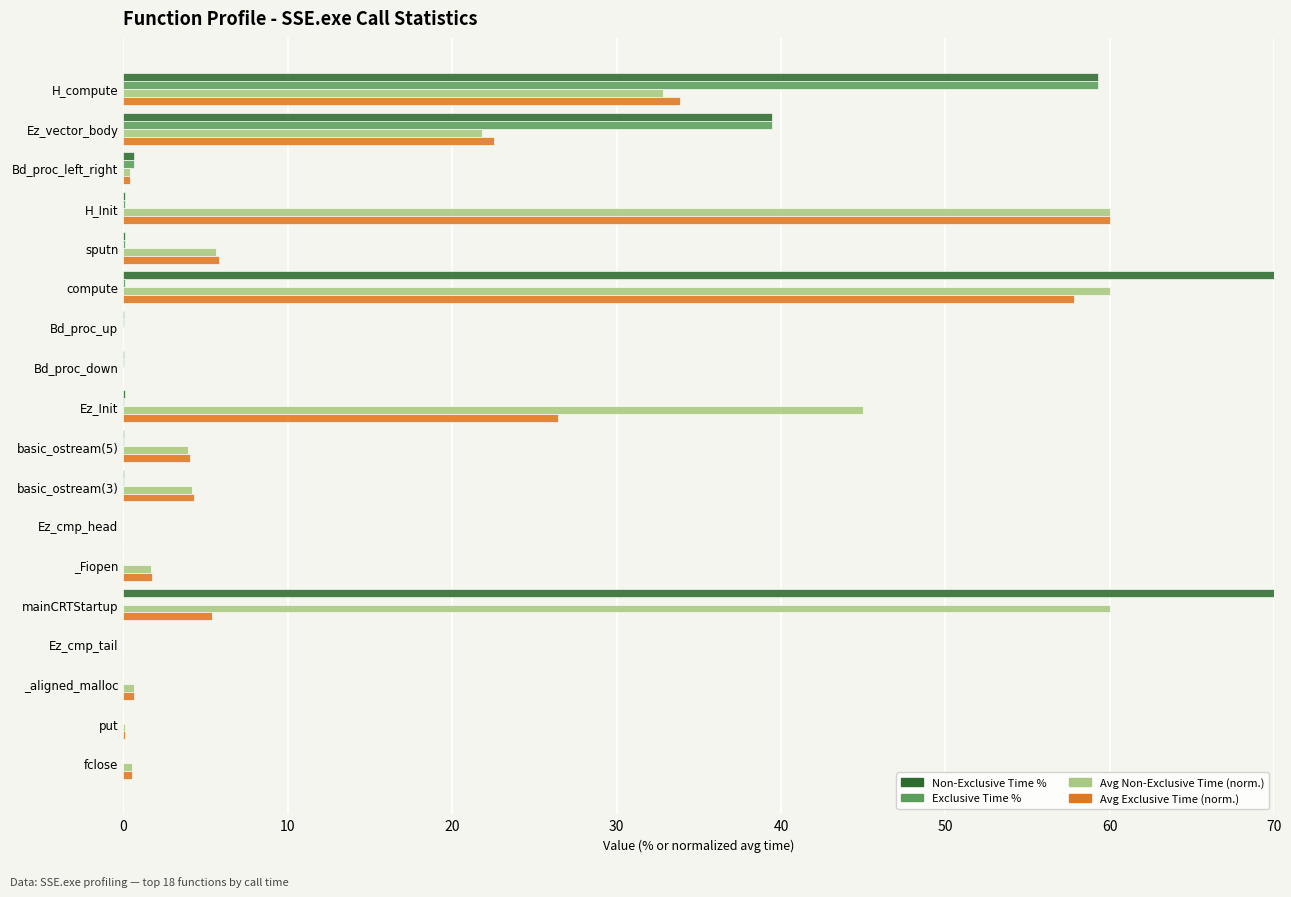

How many data points in Non-Exclusive Time % are above 0?

15